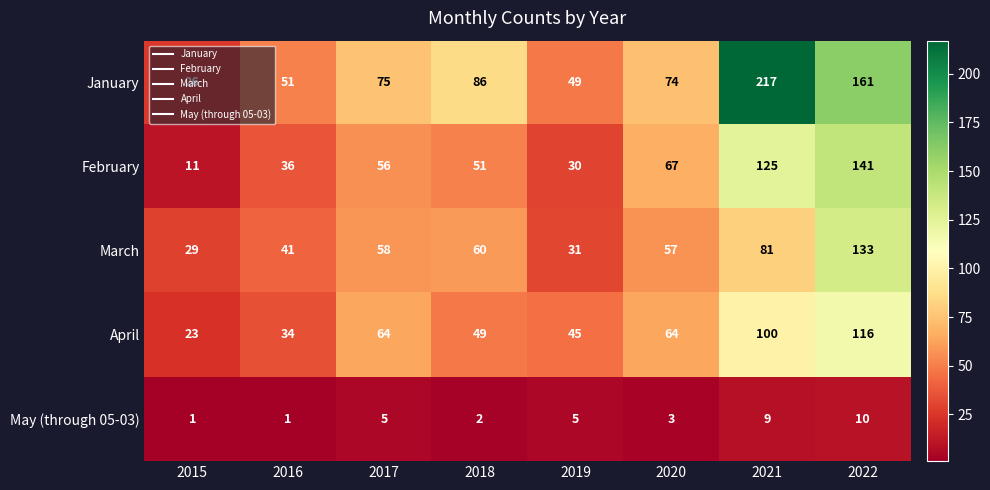

What is the total value across all series at 2018?

248